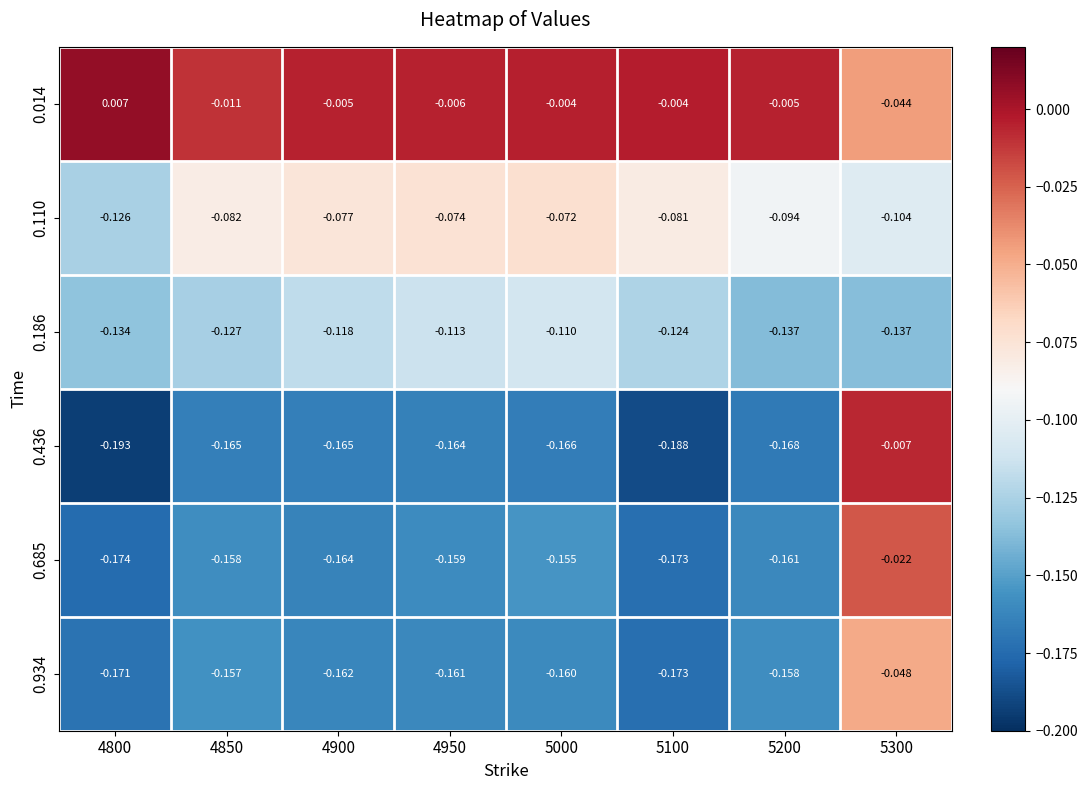

At how many categories does at least one series exceed 0?

1